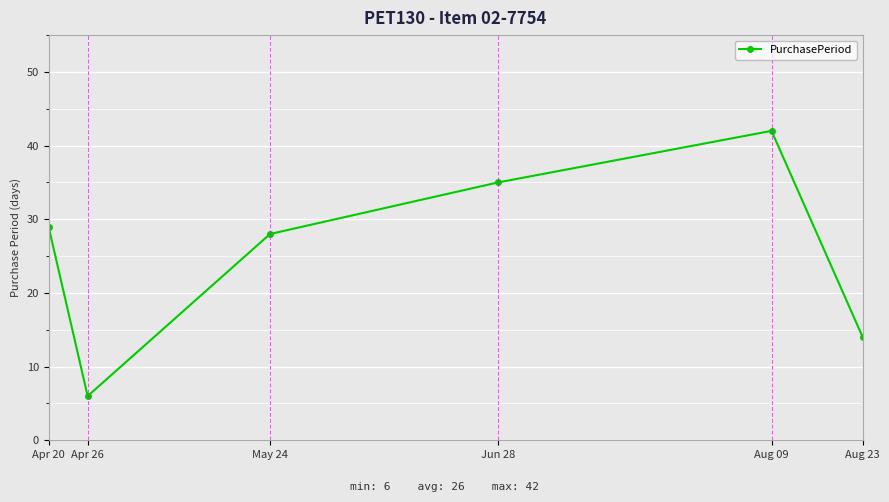

What is the minimum value shown in the chart?

6